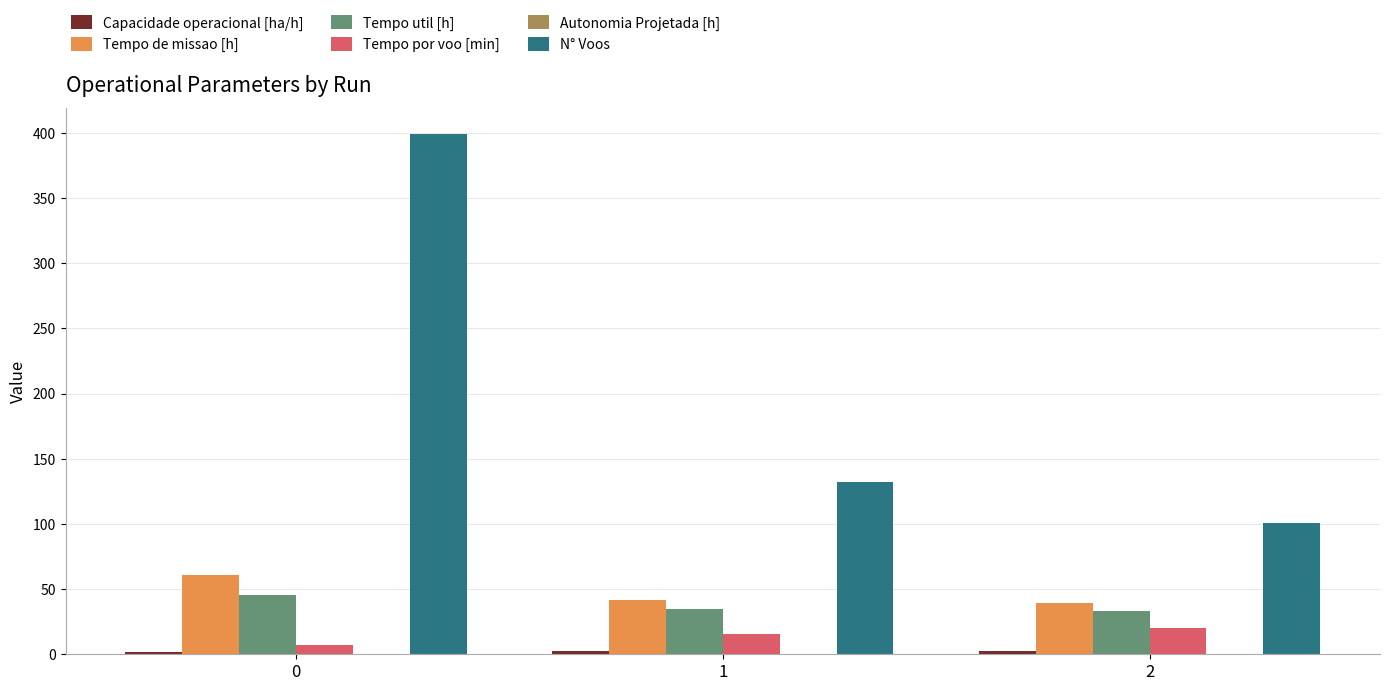

Is it true that Tempo por voo [min] equals 6.8 at 0?

True